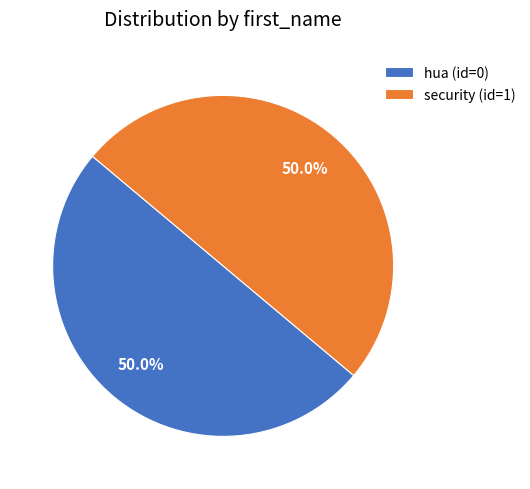

To the nearest percent, what portion does security represent?

50%